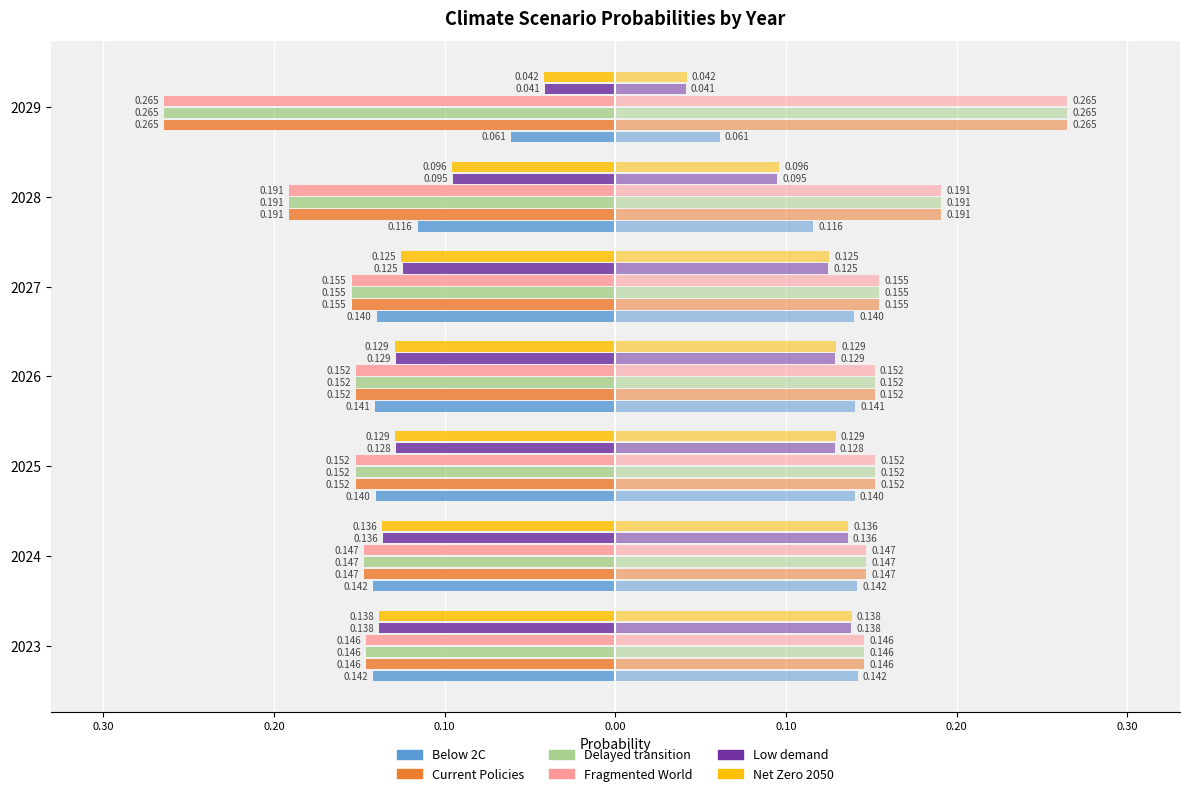

Between 2027 and 2029, which series saw the biggest shift?

Fragmented World